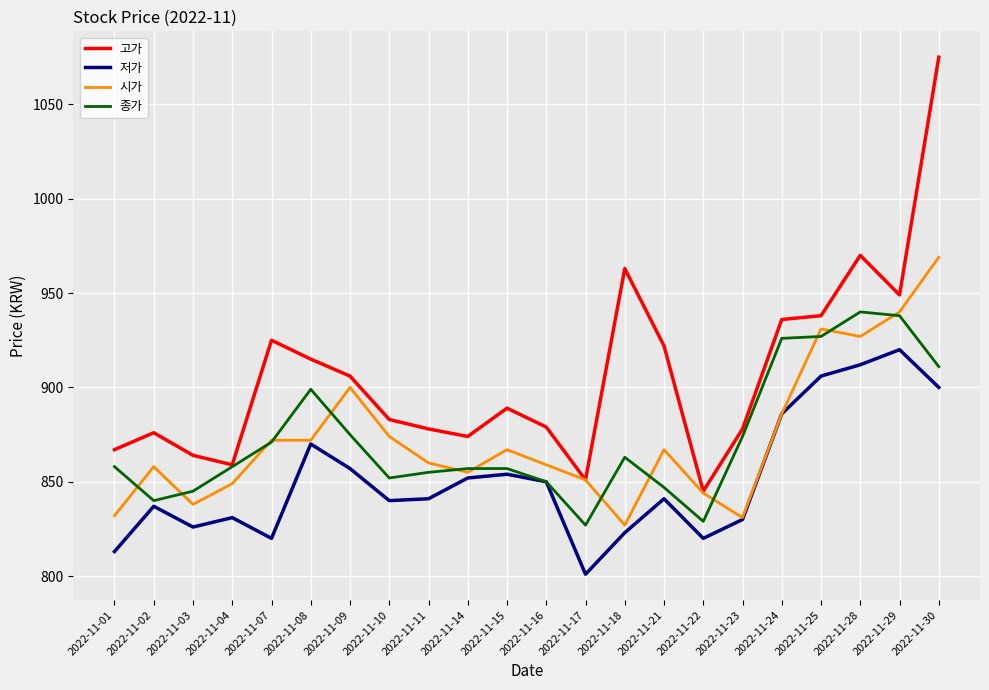

What is the average value of the 시가 series?

873